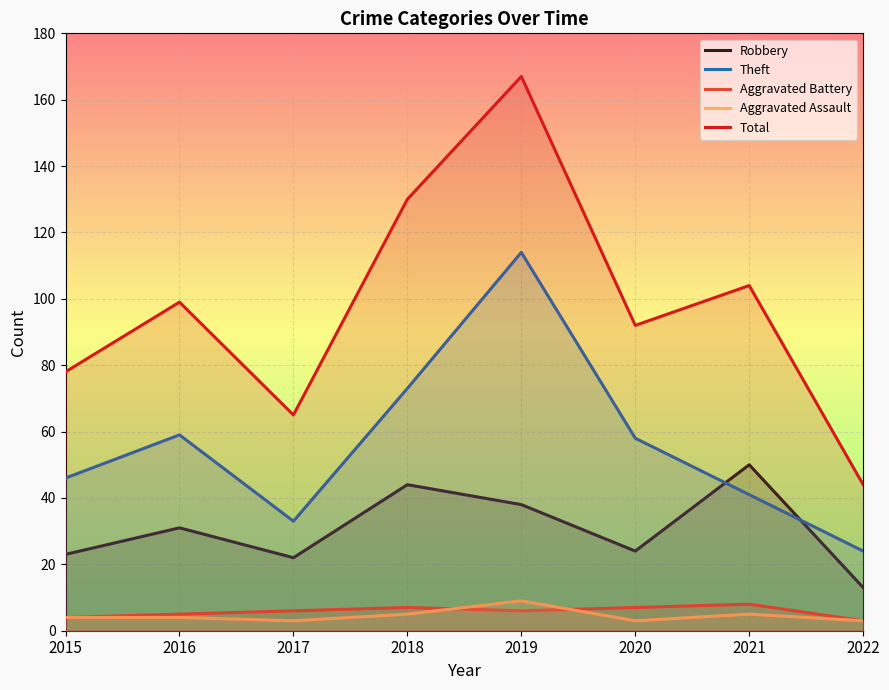

How many lines are shown in the chart?

5